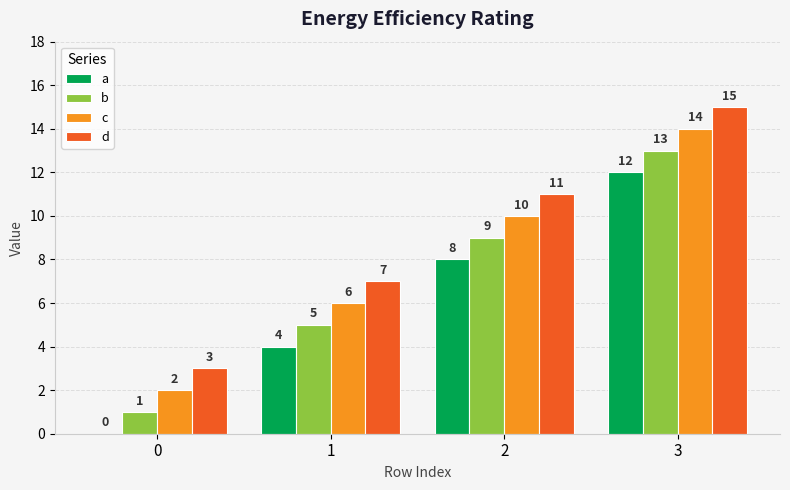

Reading left to right, extract all data points from this chart.

a: 0	4	8	12
b: 1	5	9	13
c: 2	6	10	14
d: 3	7	11	15